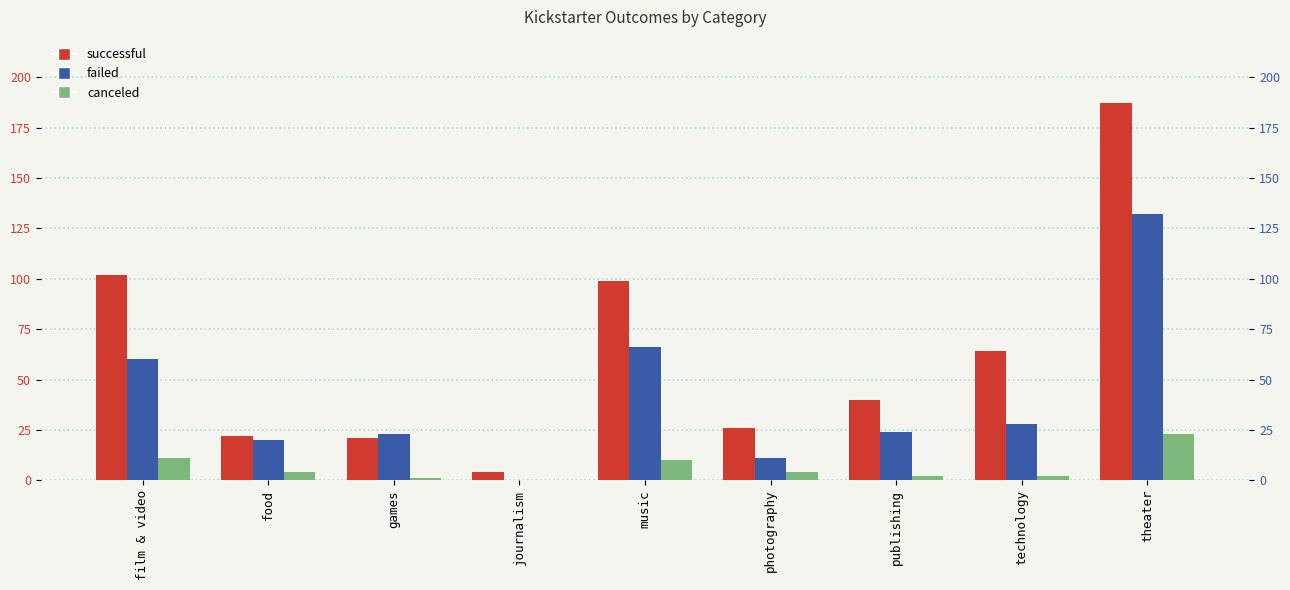

How many data points in successful are less than 40?

4